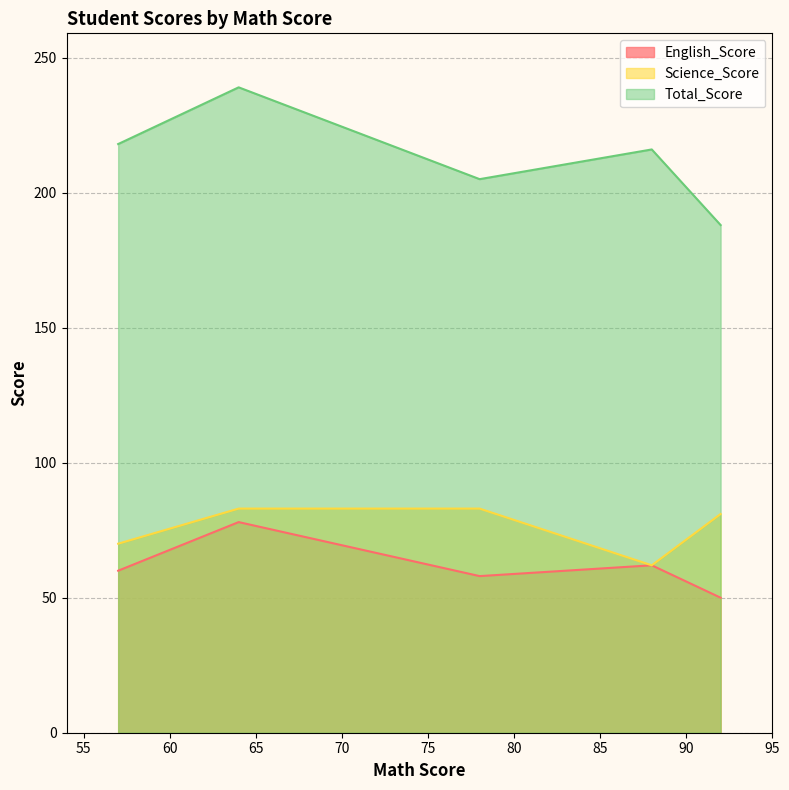

How many values in the Science_Score series exceed 81?

2